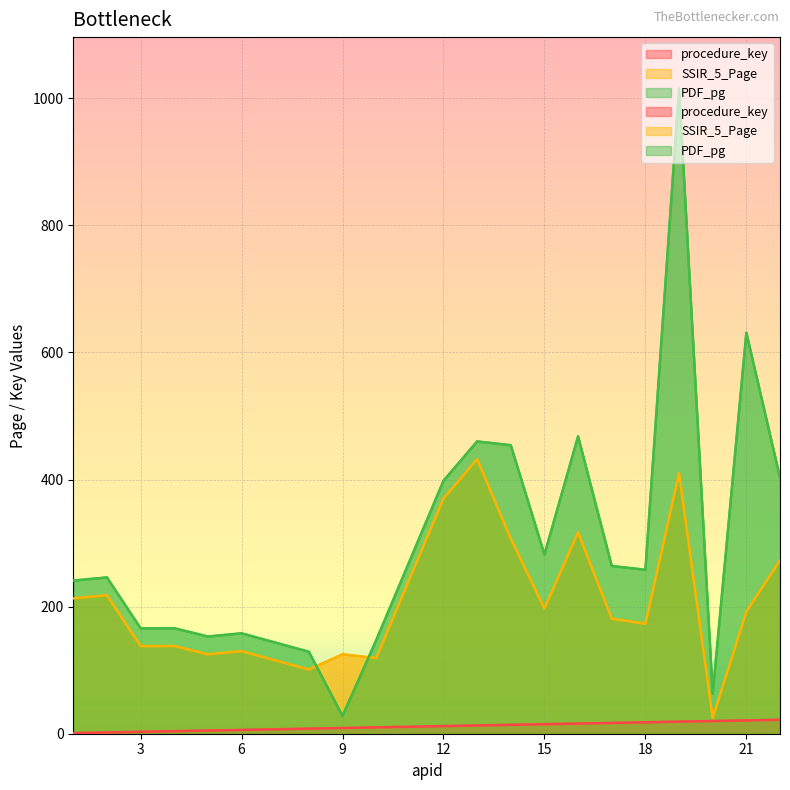

Where is the first local maximum for SSIR_5_Page?

2